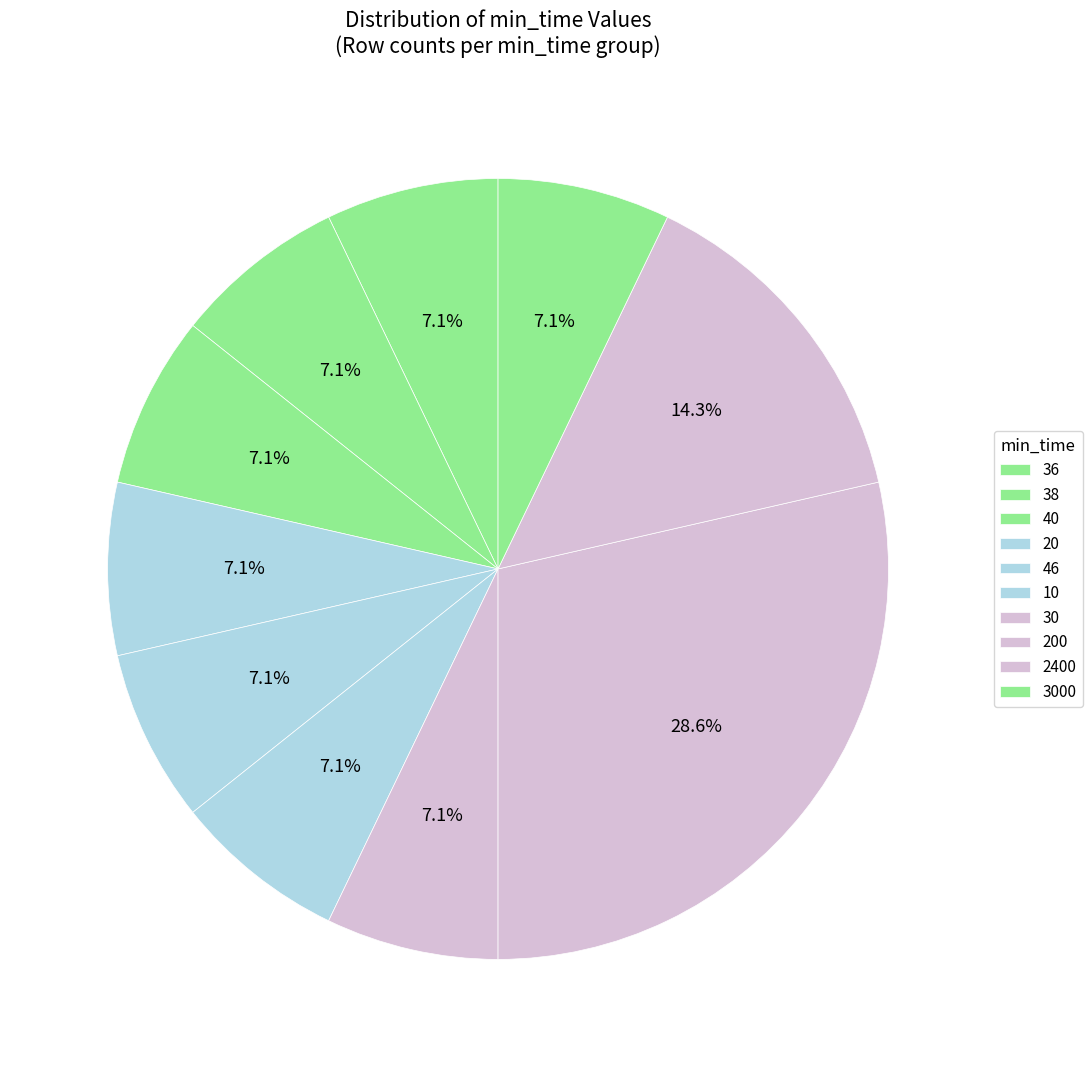

How many slices are in this pie chart?

10